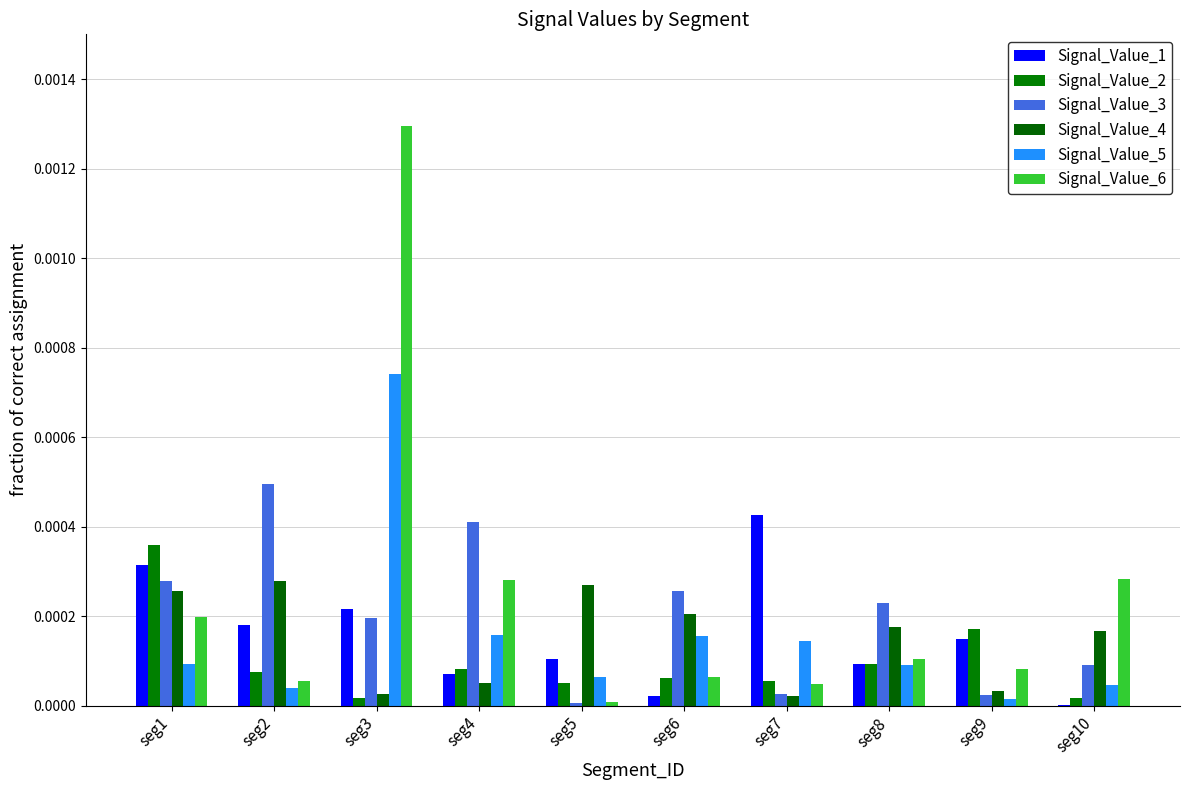

Which series has the widest spread of values?

Signal_Value_6